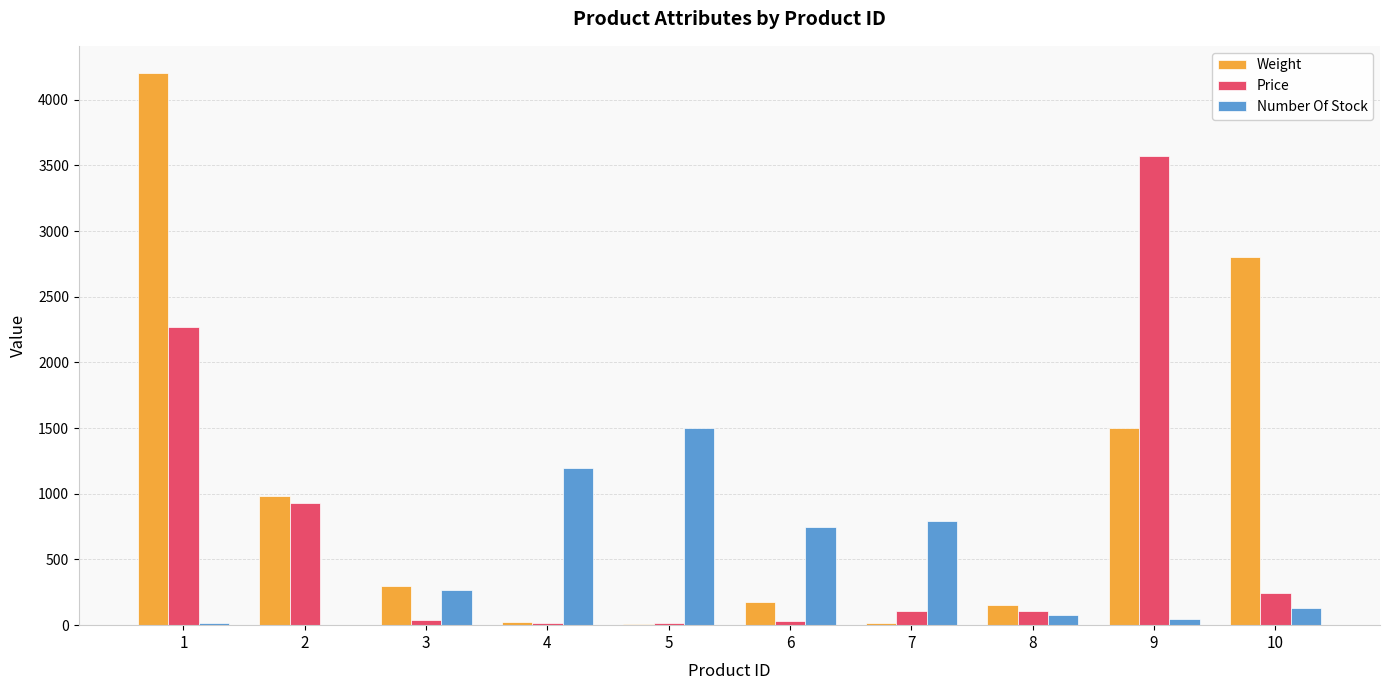

Where is Weight nearest to the value 2105?

9